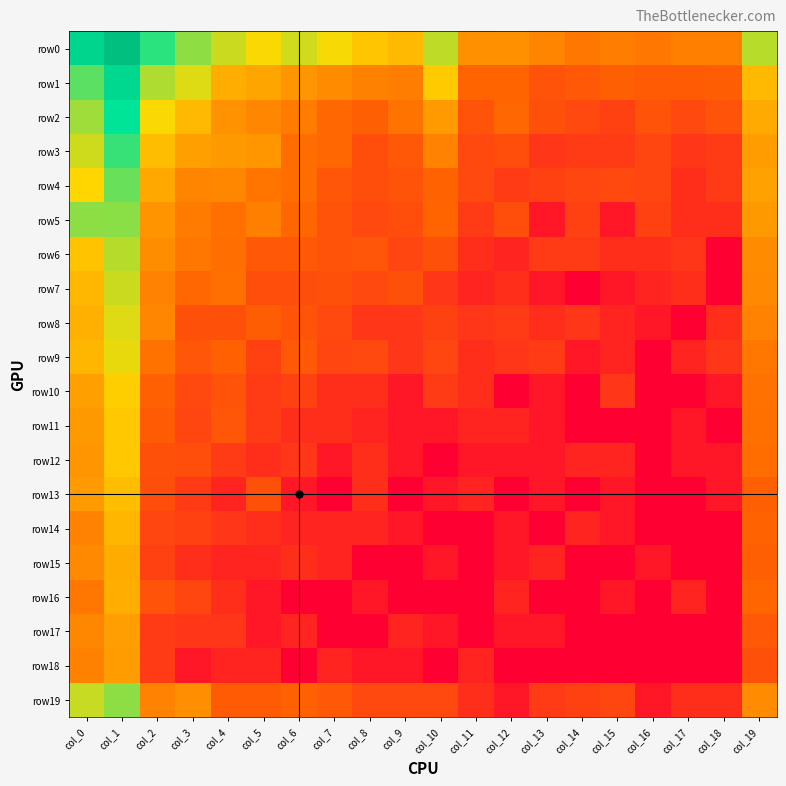

Which has a higher value, col_19 or col_16?

col_19